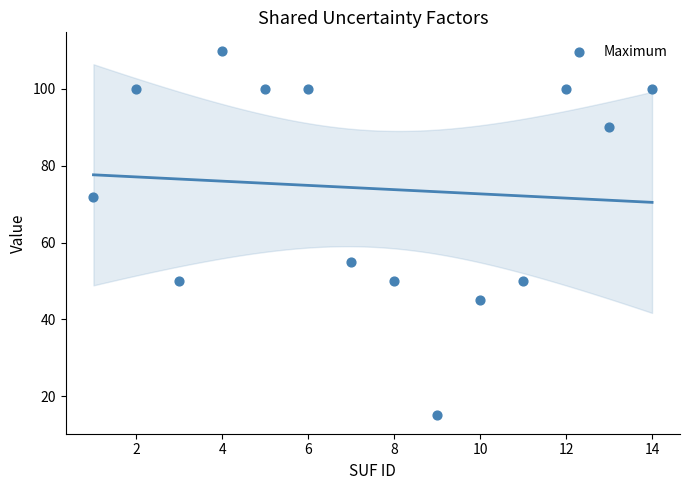

What Y value in the scatter plot is closest to 62?

55